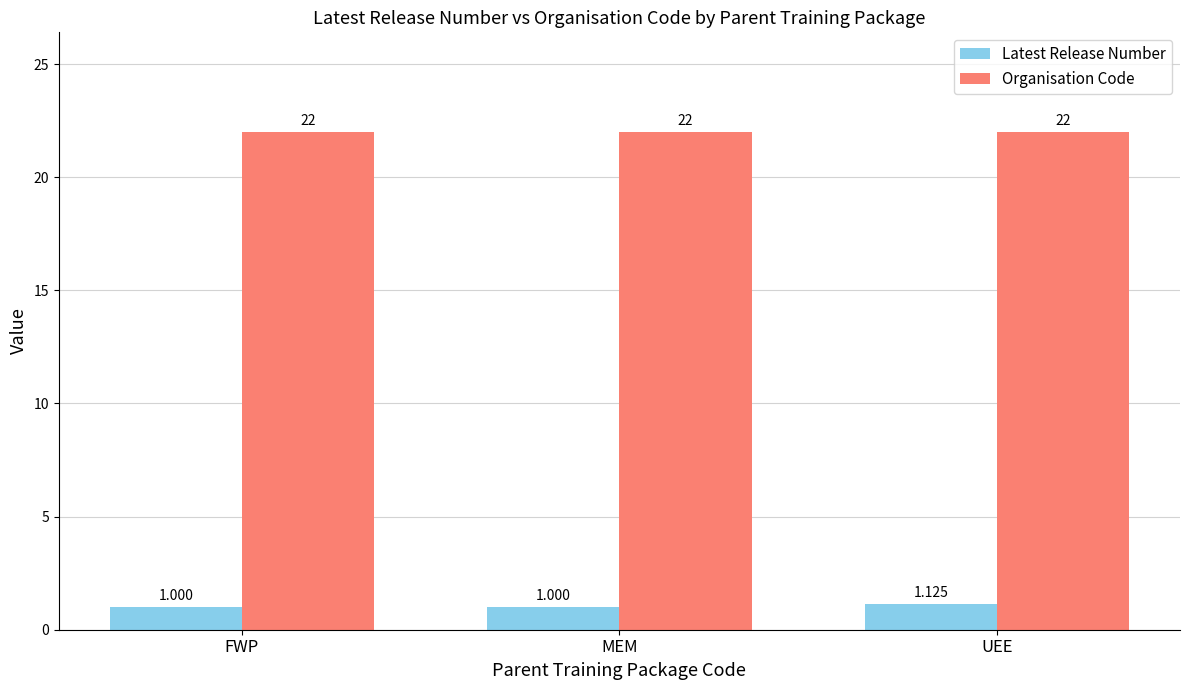

List the series in order of their overall mean, lowest first.

Latest Release Number, Organisation Code